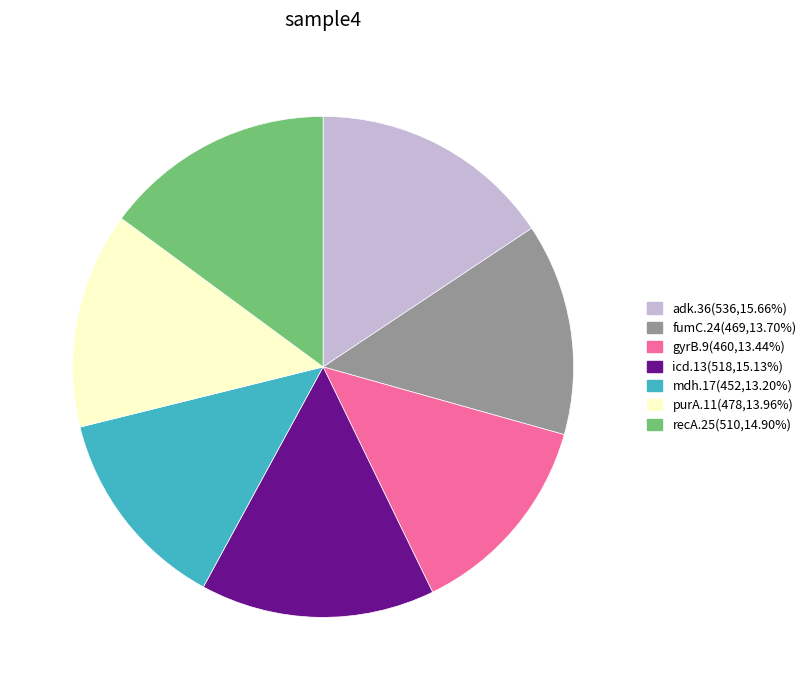

Combined, do fumC.24 and mdh.17 account for over 50%?

No